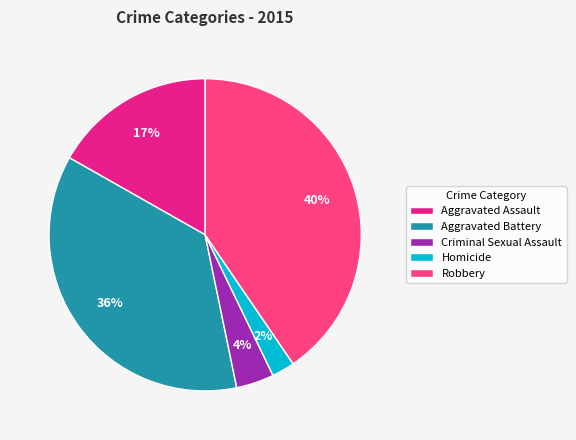

True or false: Criminal Sexual Assault accounts for 4% of the total.

True